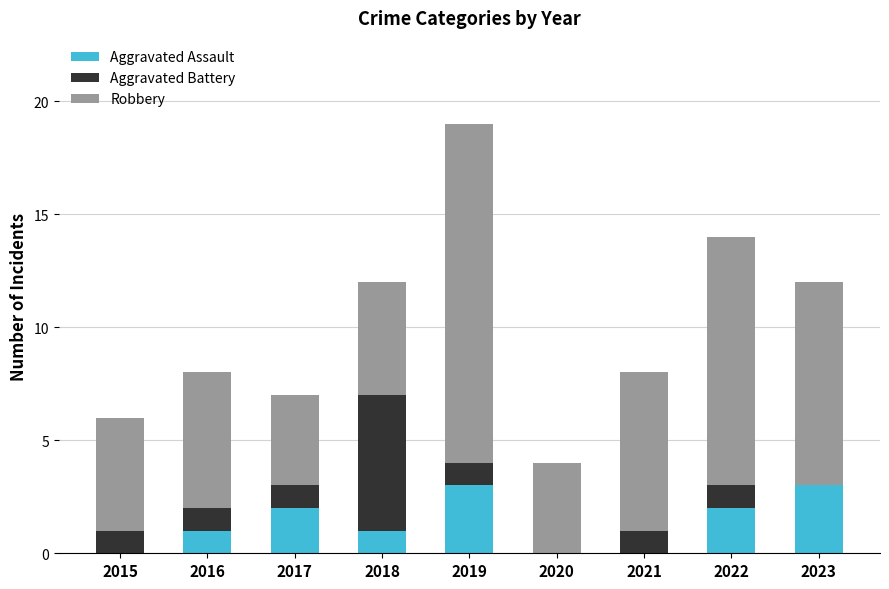

Reading right to left, transcribe the values for Aggravated Assault.

2023=3	2022=2	2021=0	2020=0	2019=3	2018=1	2017=2	2016=1	2015=0